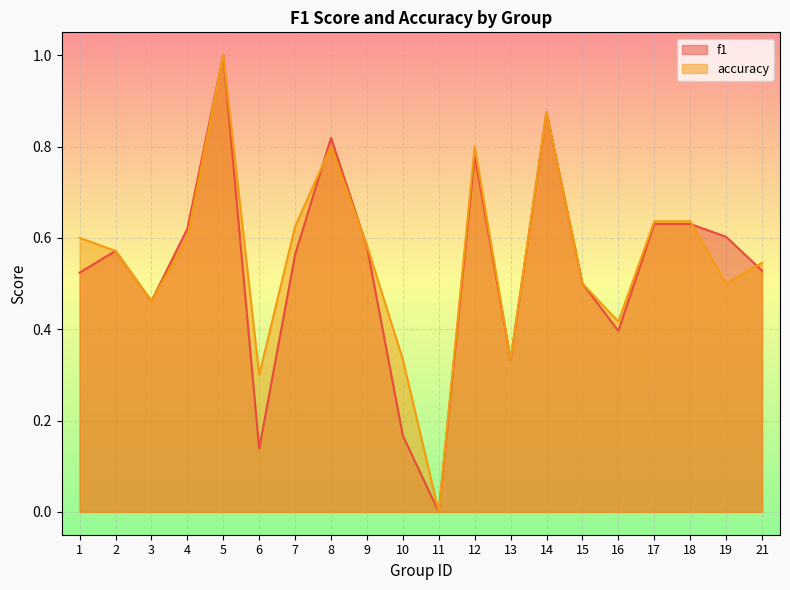

How many positive values does the f1 series have?

19